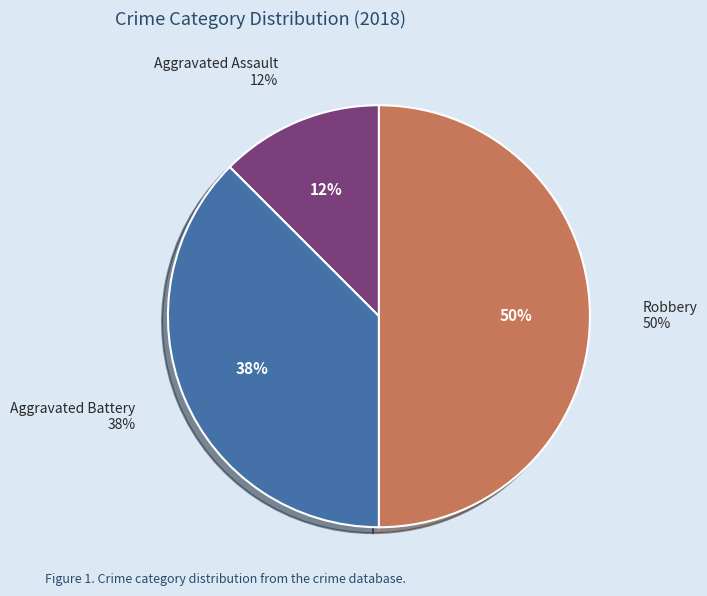

Rank the categories by value from highest to lowest.

Robbery, Aggravated Battery, Aggravated Assault